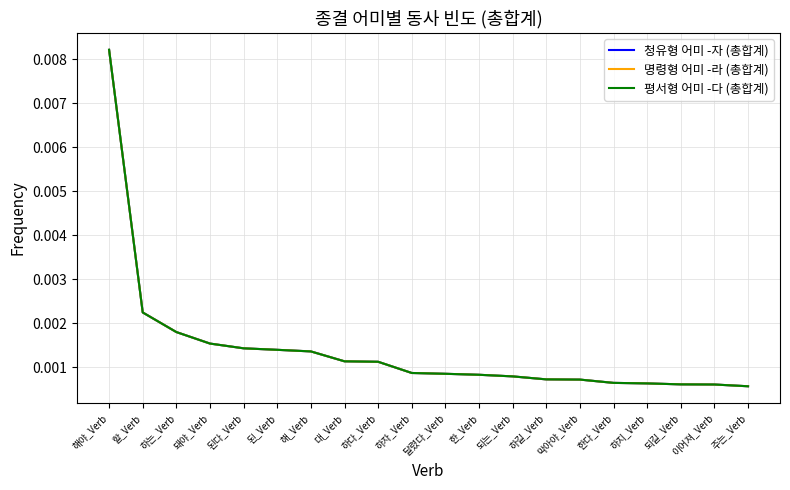

True or false: 평서형 어미 -다 (총합계) and 청유형 어미 -자 (총합계) intersect in this chart.

False